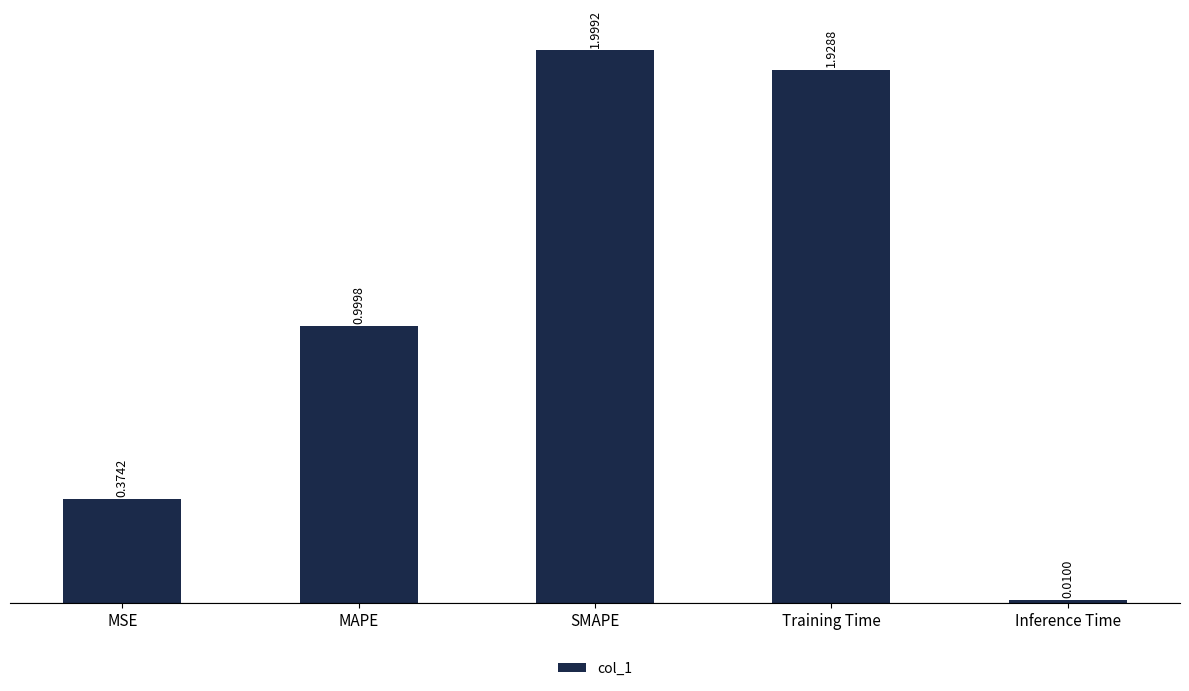

At which category does the chart reach its peak across all series?

SMAPE